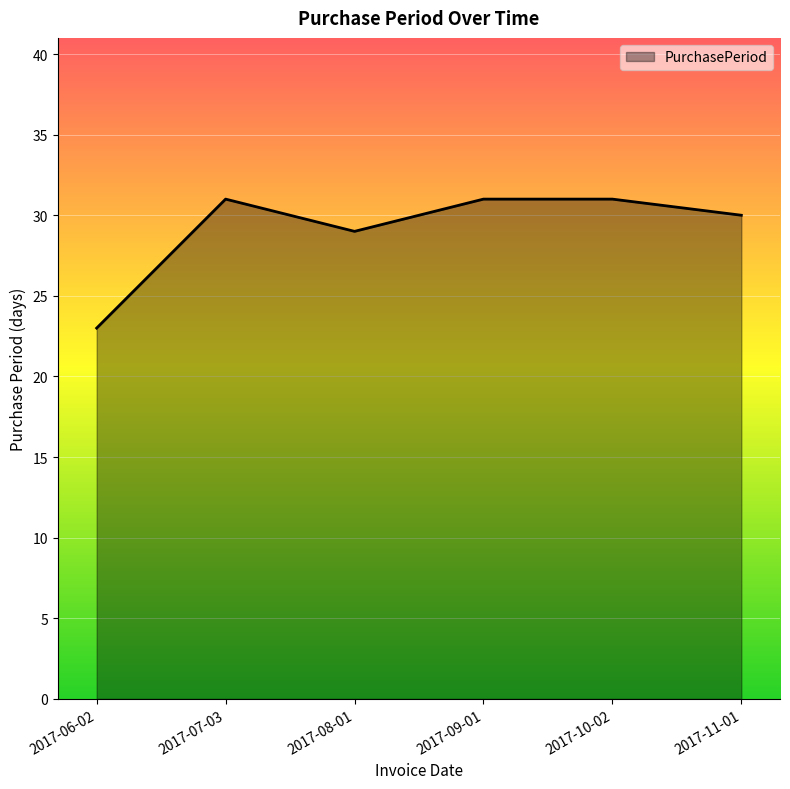

What is the sum of the values at 2017-07-03 and 2017-11-01?

61